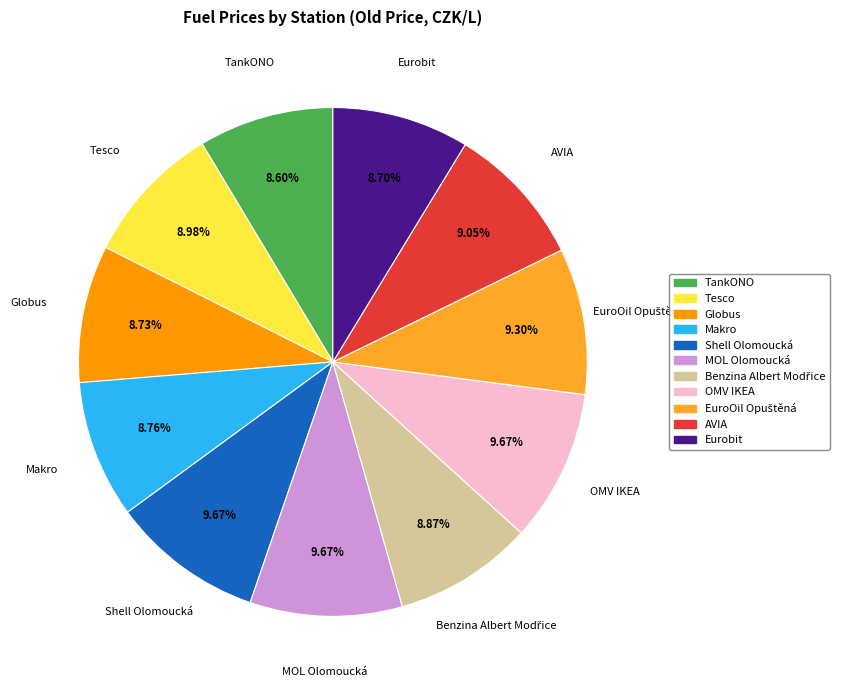

How many segments does this pie chart have?

11